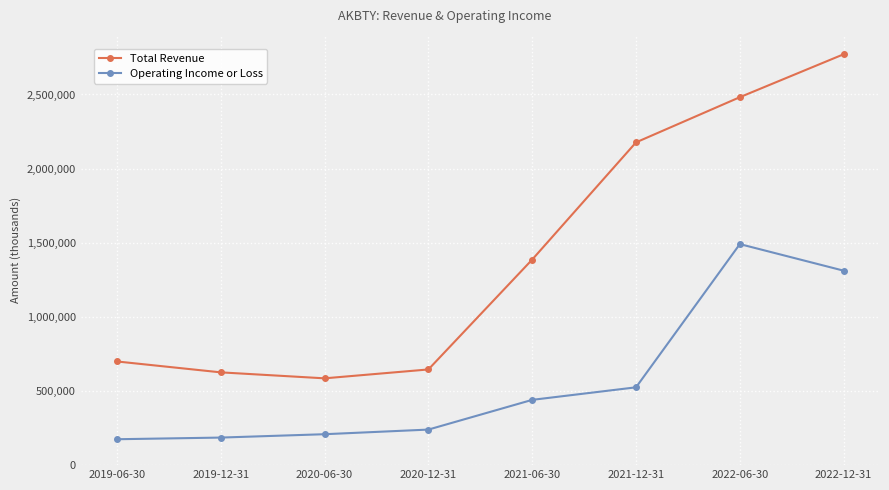

Where is Total Revenue nearest to the value 1678450?

2021-06-30